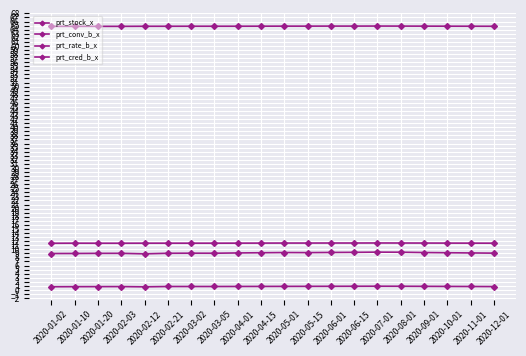

In prt_stock_x, how many points are lower than both neighbors (excluding endpoints)?

3